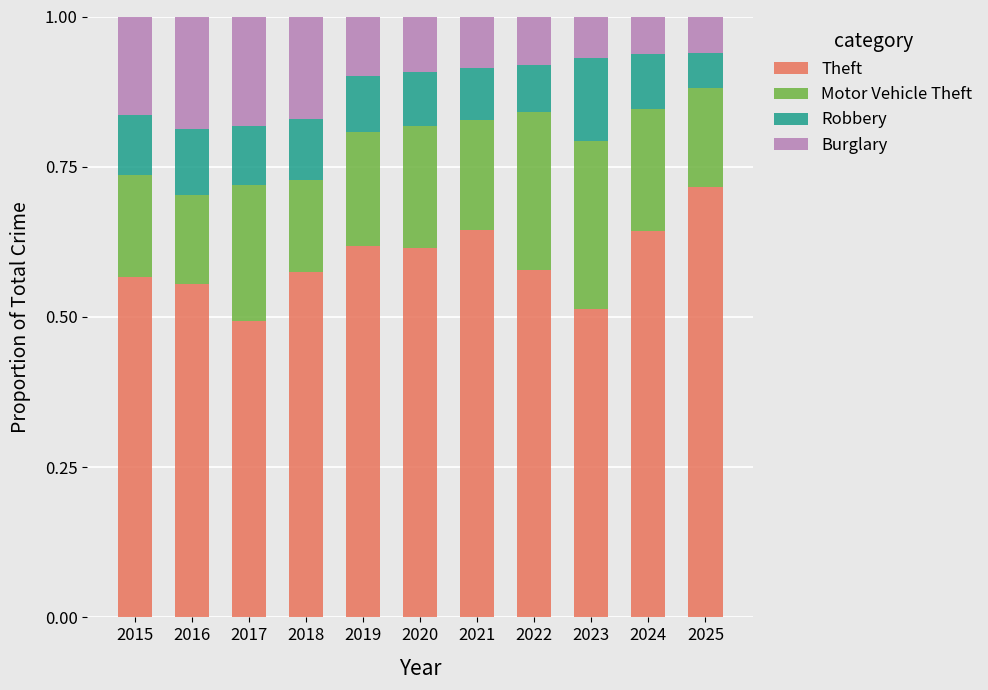

What is the sum of the Theft values at 2022 and 2020?

1.2